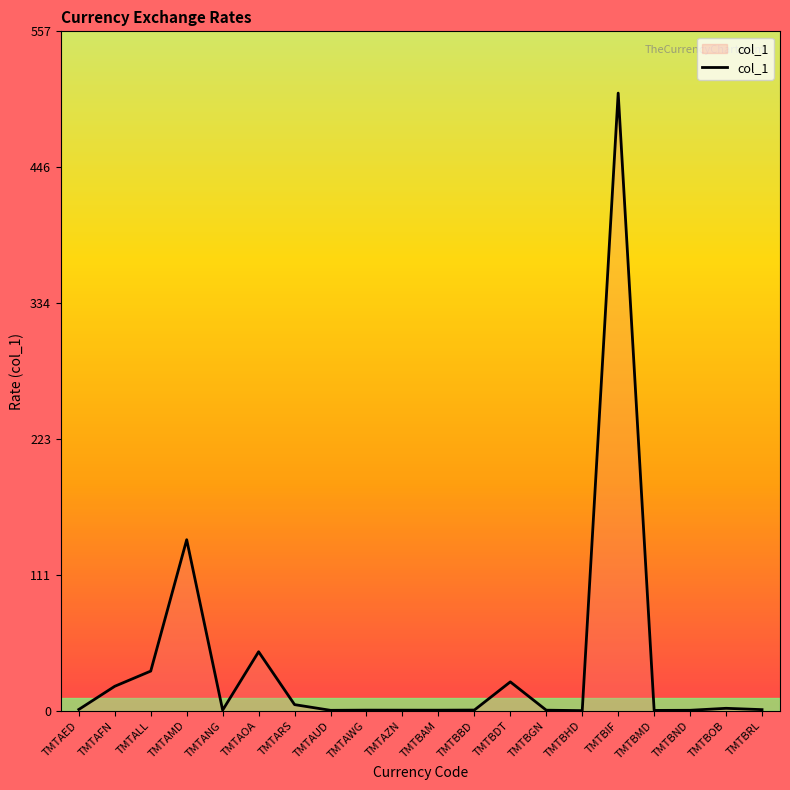

What is the difference between the values at TMTAMD and TMTBDT?

116.6